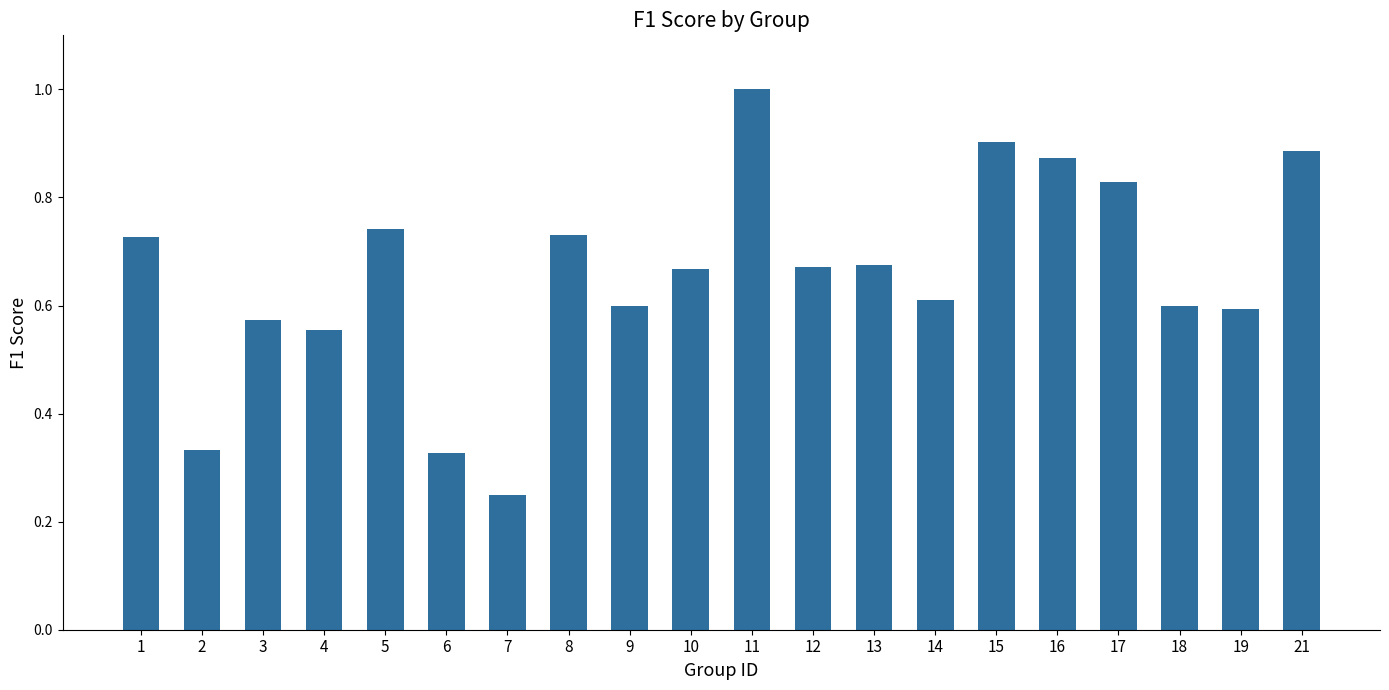

At which category does the chart reach its peak across all series?

11